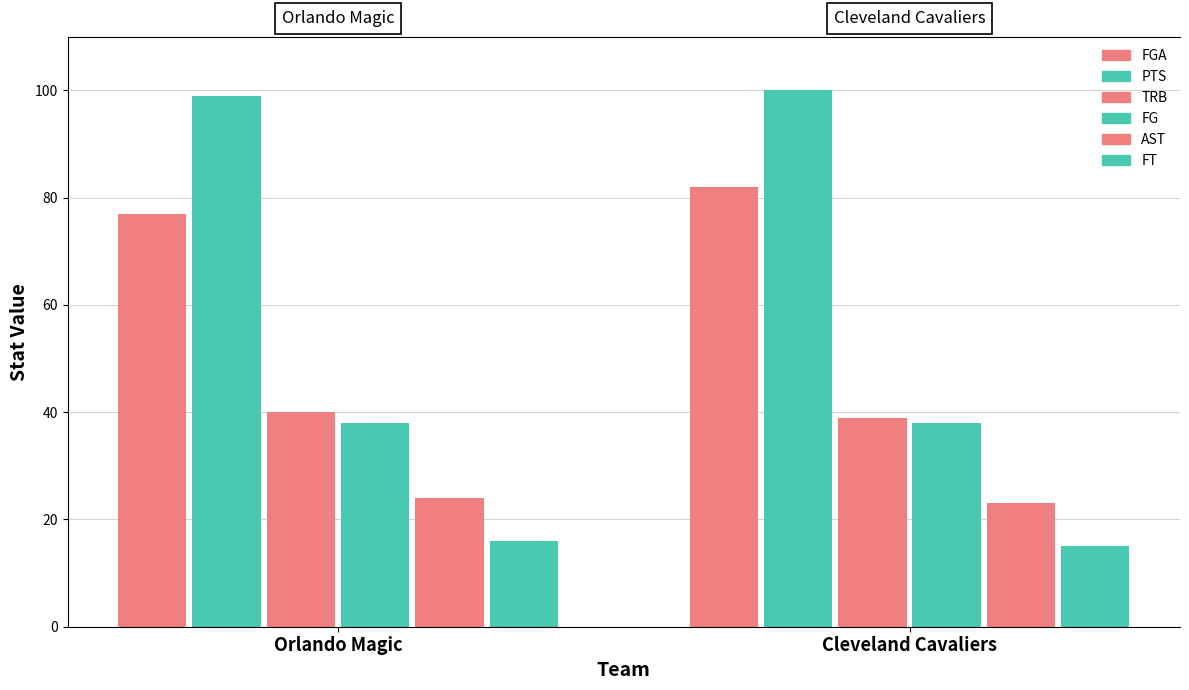

What is the smallest value displayed?

15